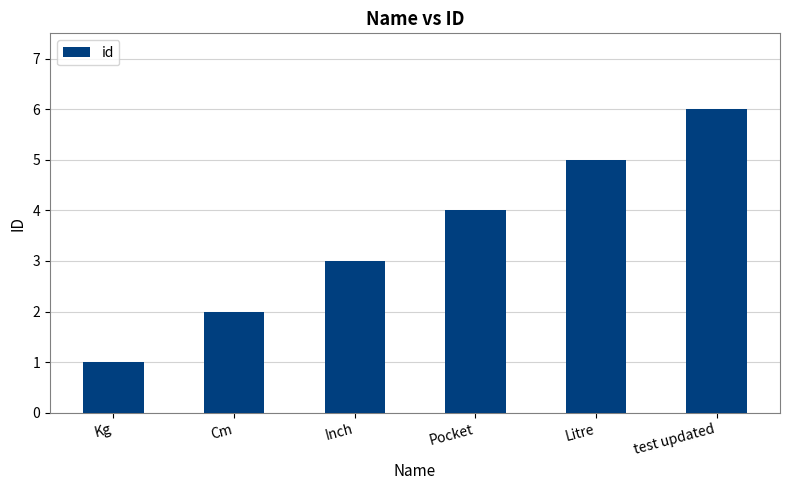

What is the minimum value shown in the chart?

1